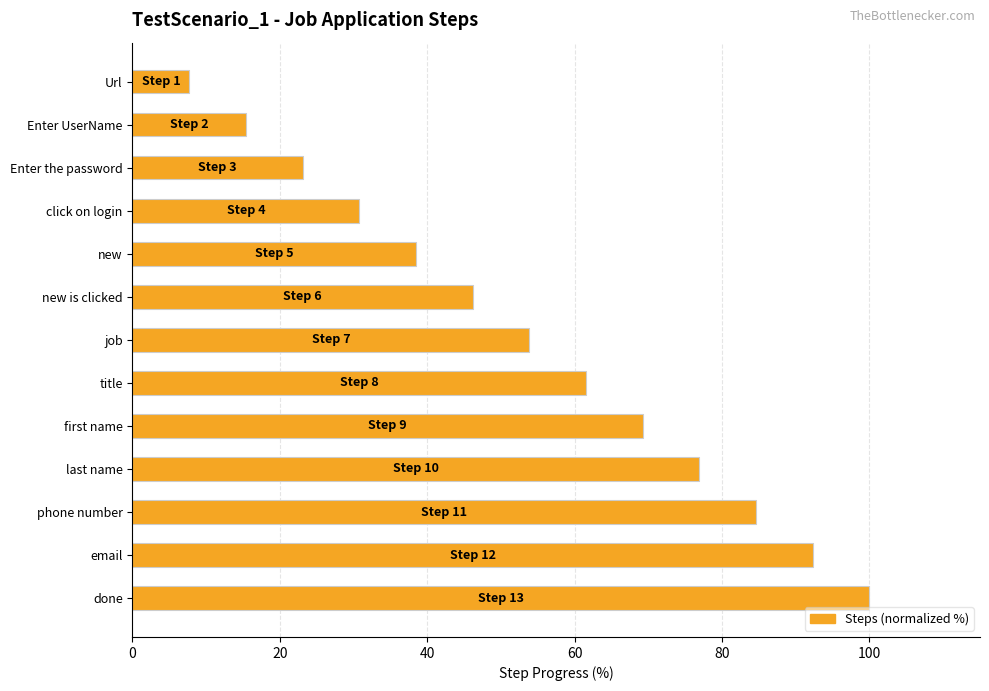

Which label corresponds to the largest value in the chart?

done